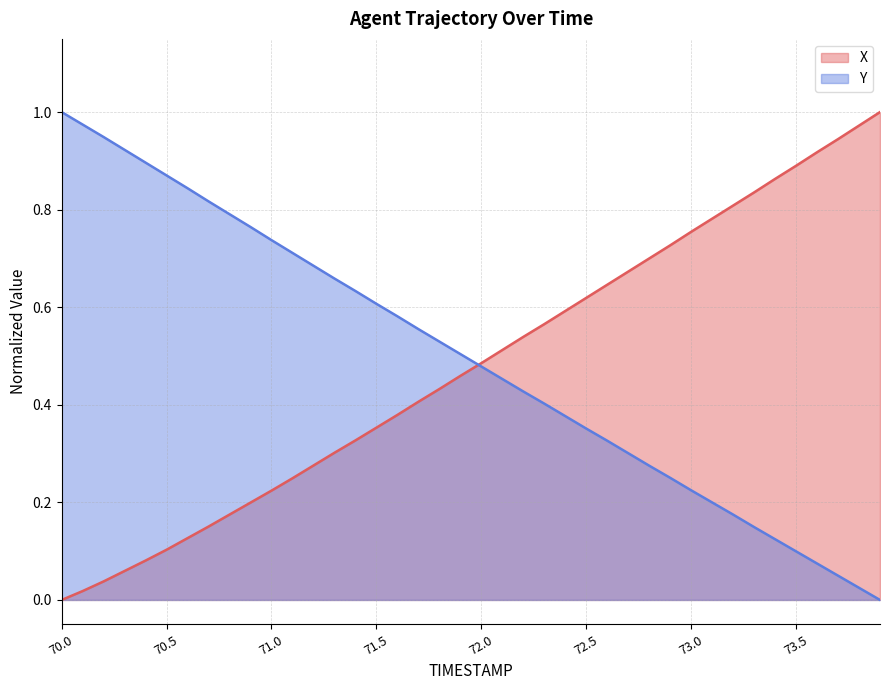

At which category is the sum across all series the highest?

70.0